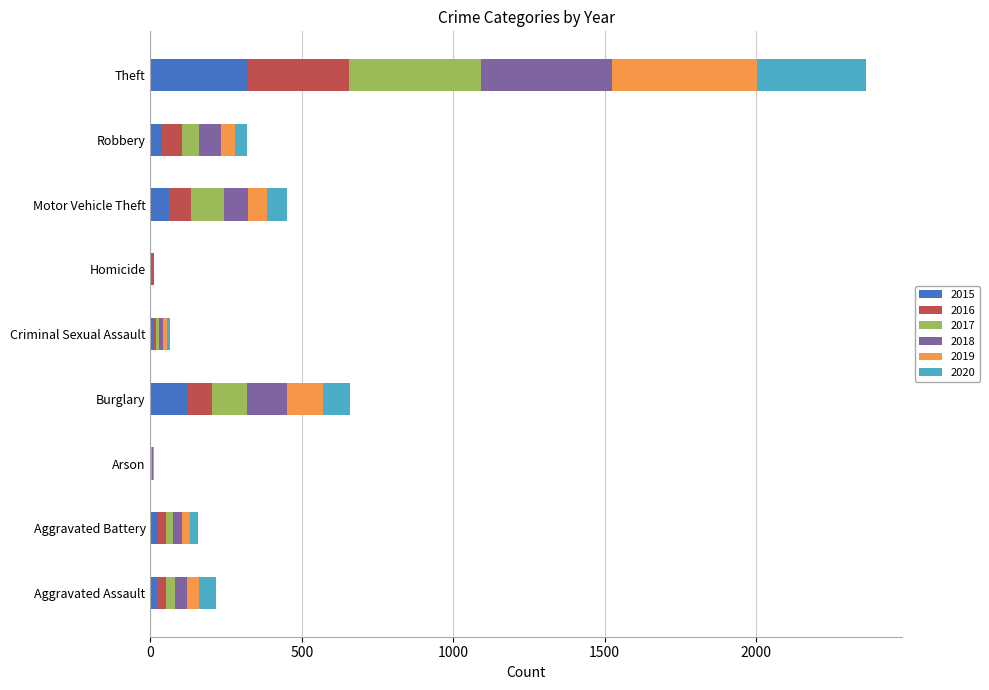

At which category is the sum across all series the highest?

Theft